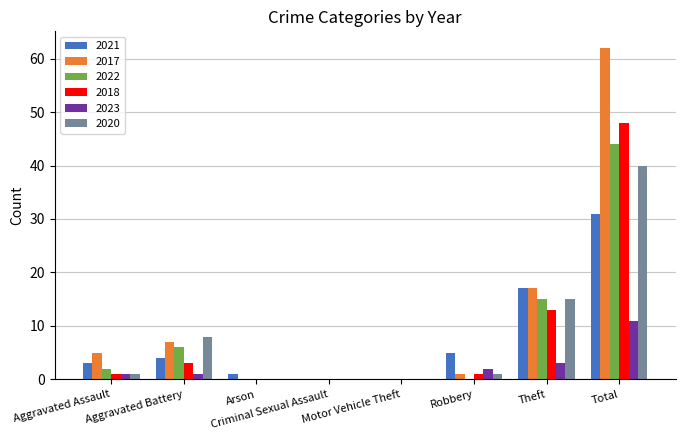

The 2022 series shows 25 at Theft. True or false?

False